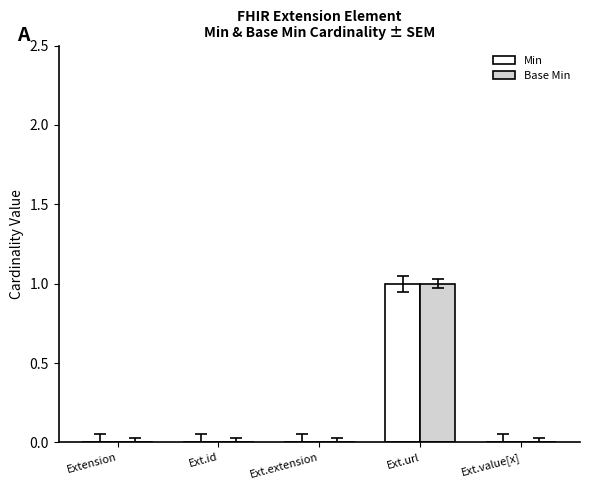

Reading right to left, what are all the values shown in this chart?

Min: Ext.value[x]=0	Ext.url=1	Ext.extension=0	Ext.id=0	Extension=0
Base Min: Ext.value[x]=0	Ext.url=1	Ext.extension=0	Ext.id=0	Extension=0